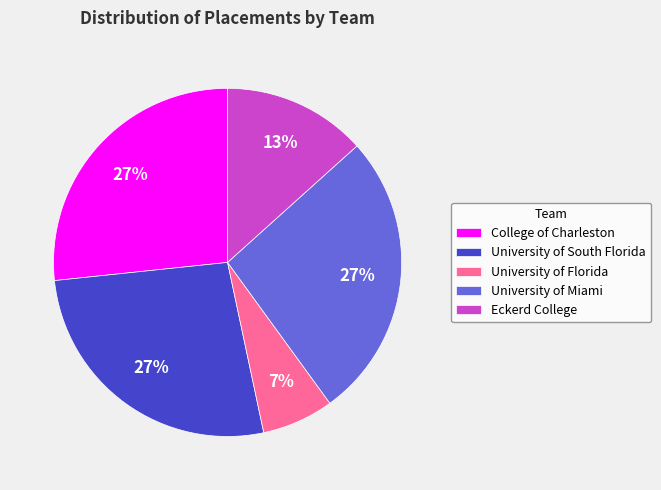

Does any single category account for the majority?

No